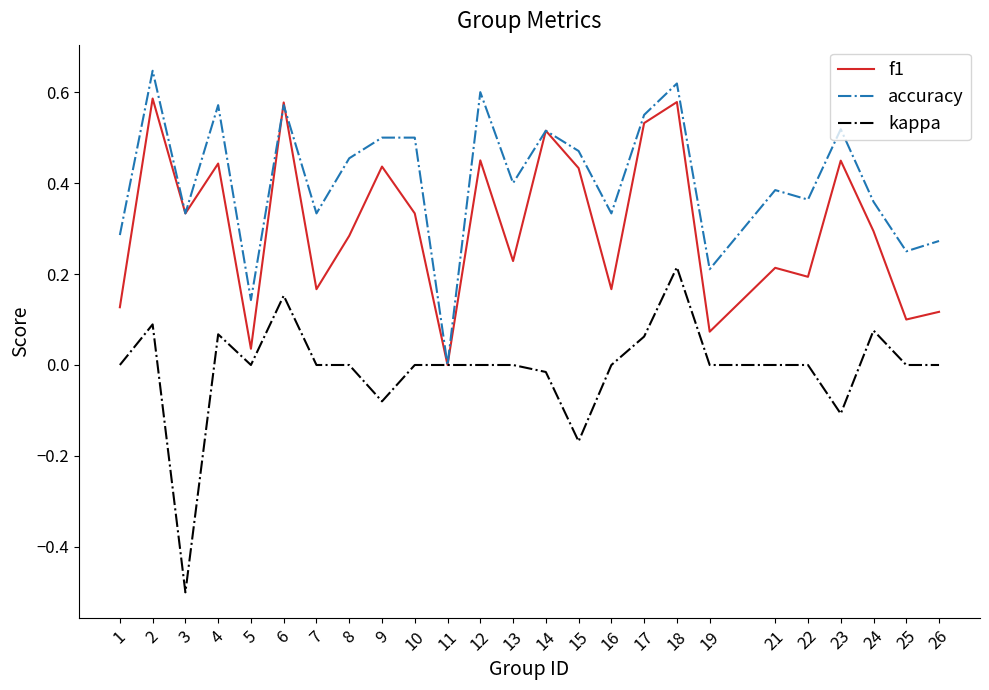

Which series has the widest spread of values?

kappa